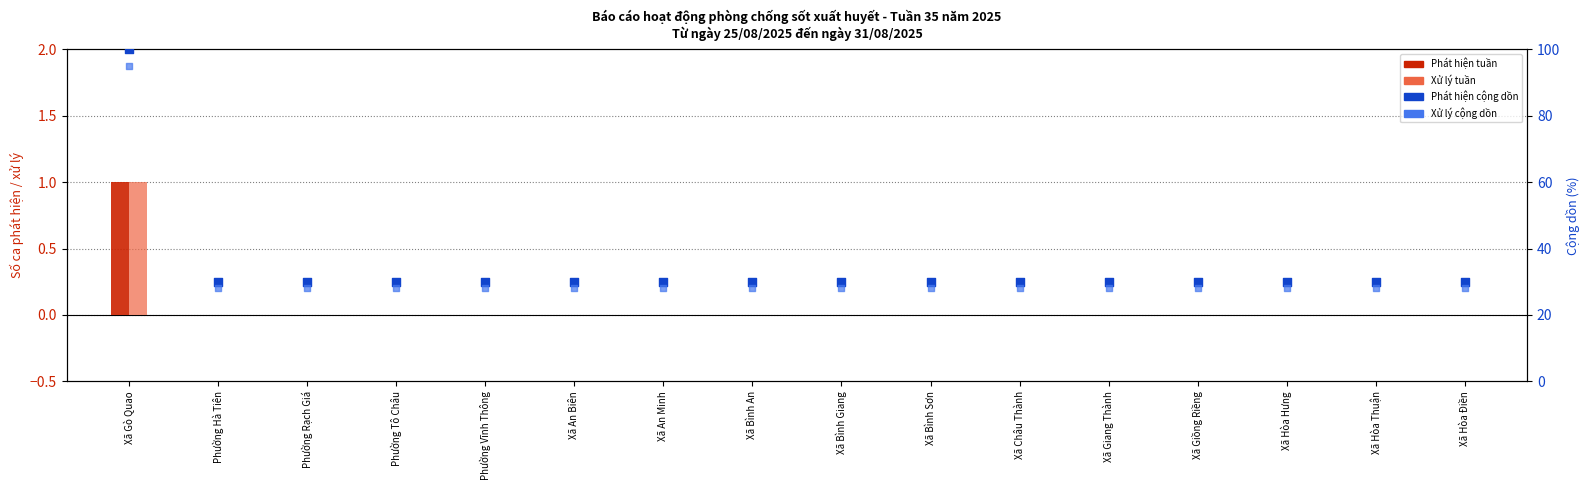

Which series reaches the minimum Y coordinate?

Phát hiện tuần